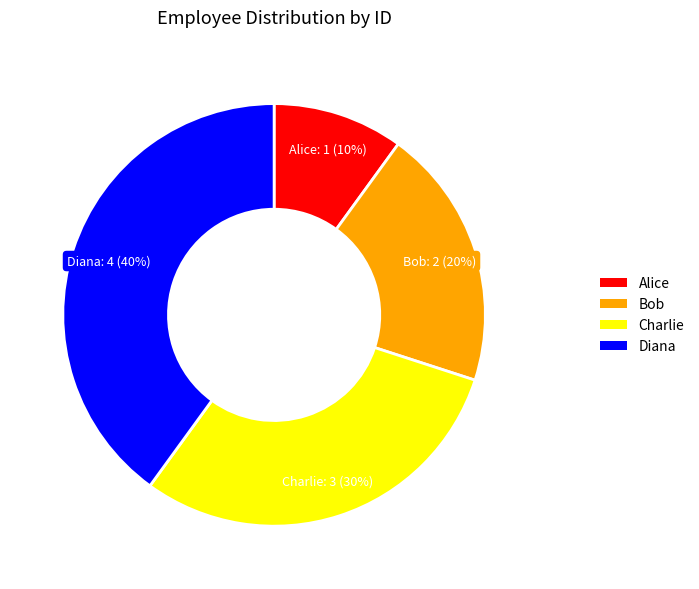

True or false: Charlie accounts for 18% of the total.

False